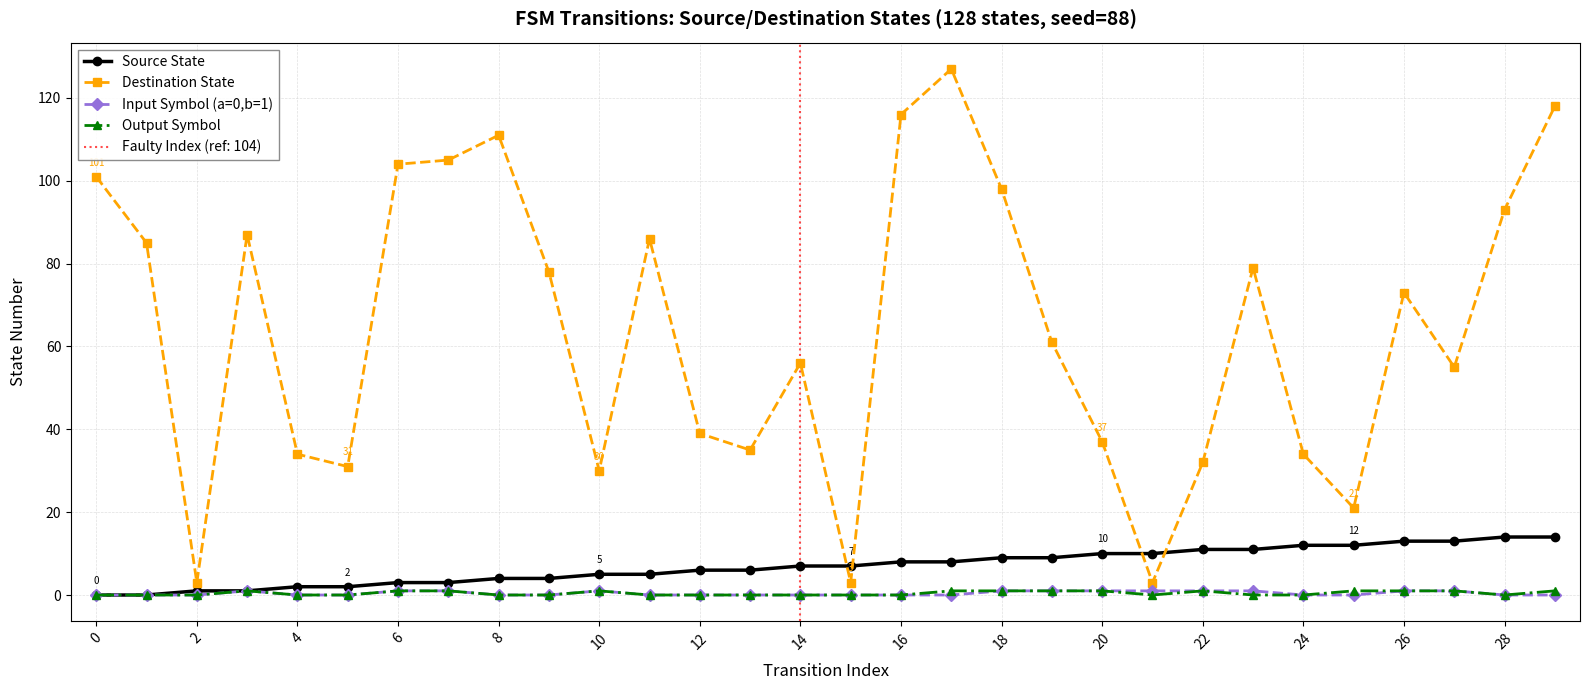

How many lines are shown in the chart?

4